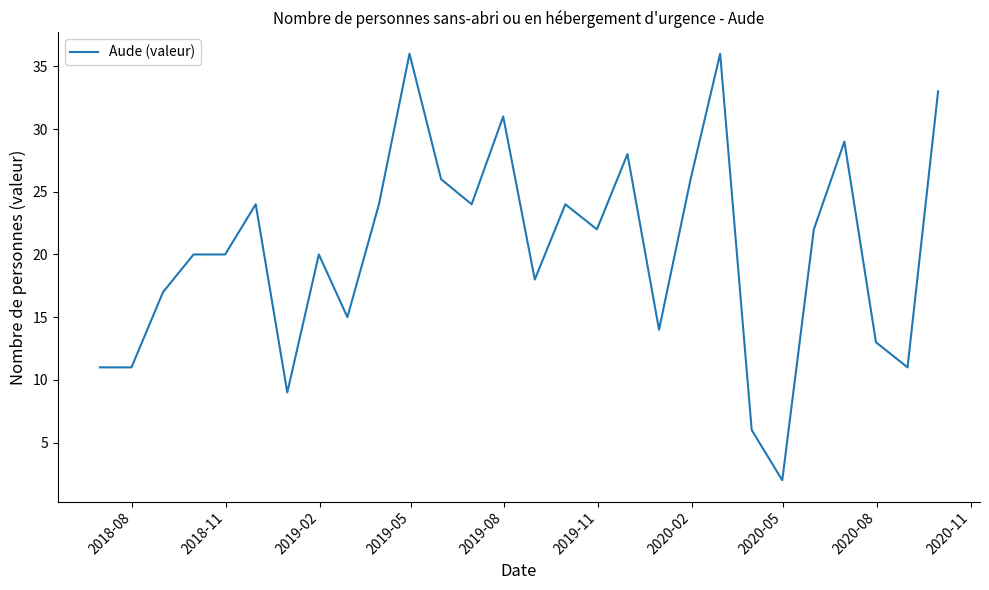

What is the maximum value shown in the chart?

36